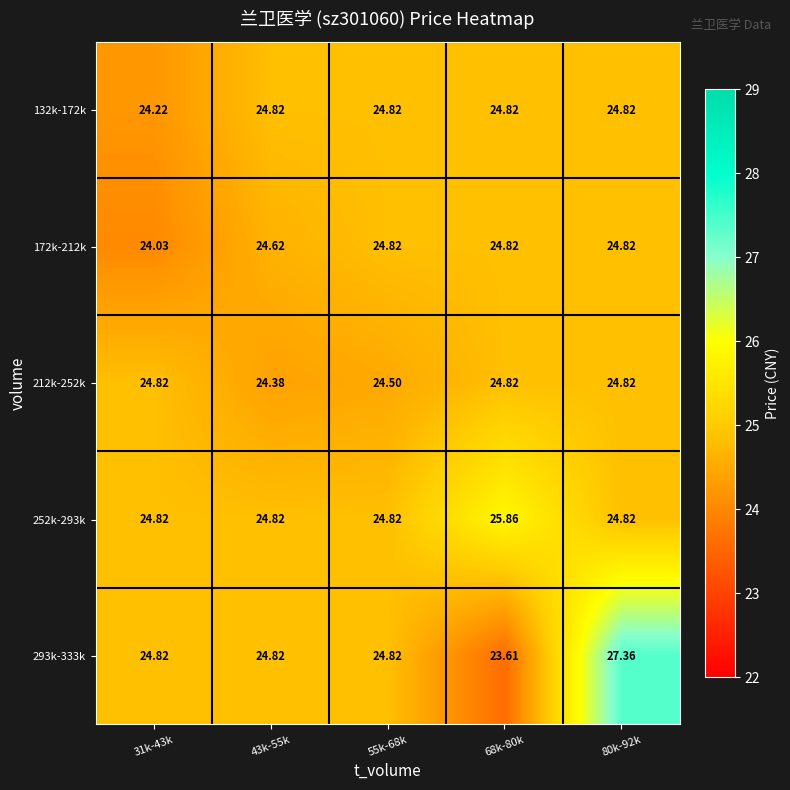

Count the number of categories in the chart.

5